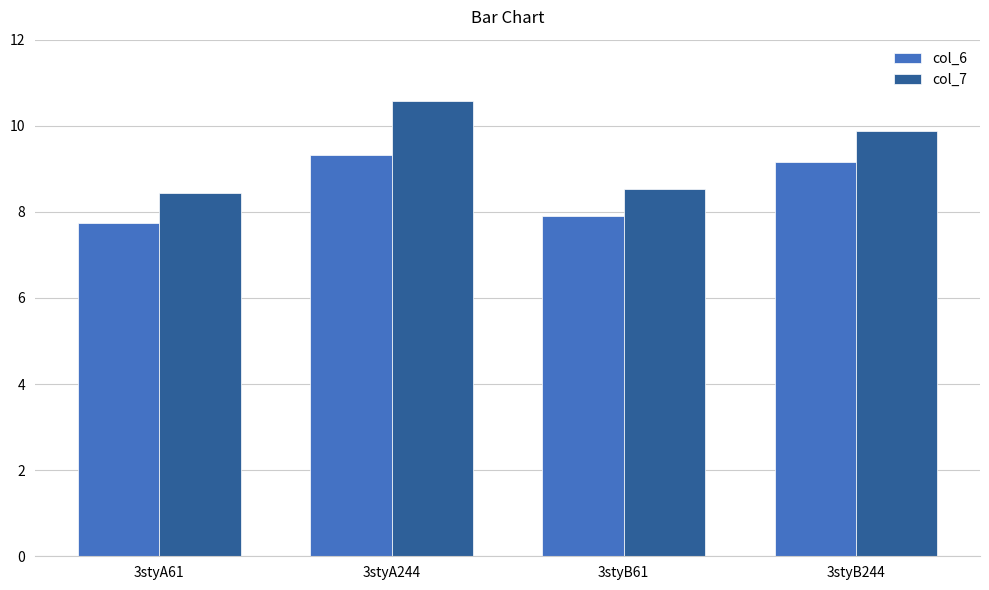

Is it true that col_7 equals 8.4 at 3styA61?

True